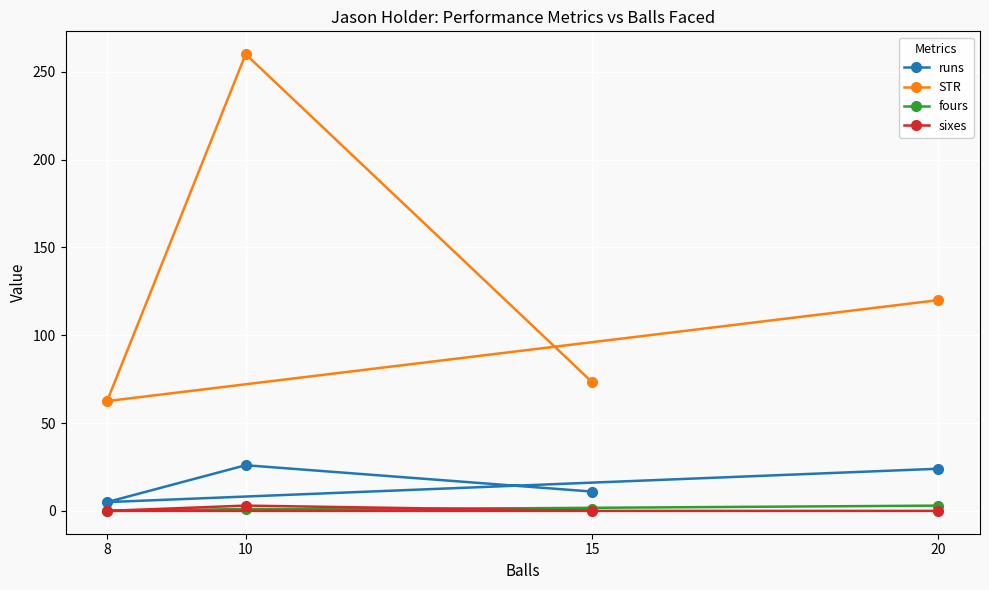

How many data points in fours are above 1?

1